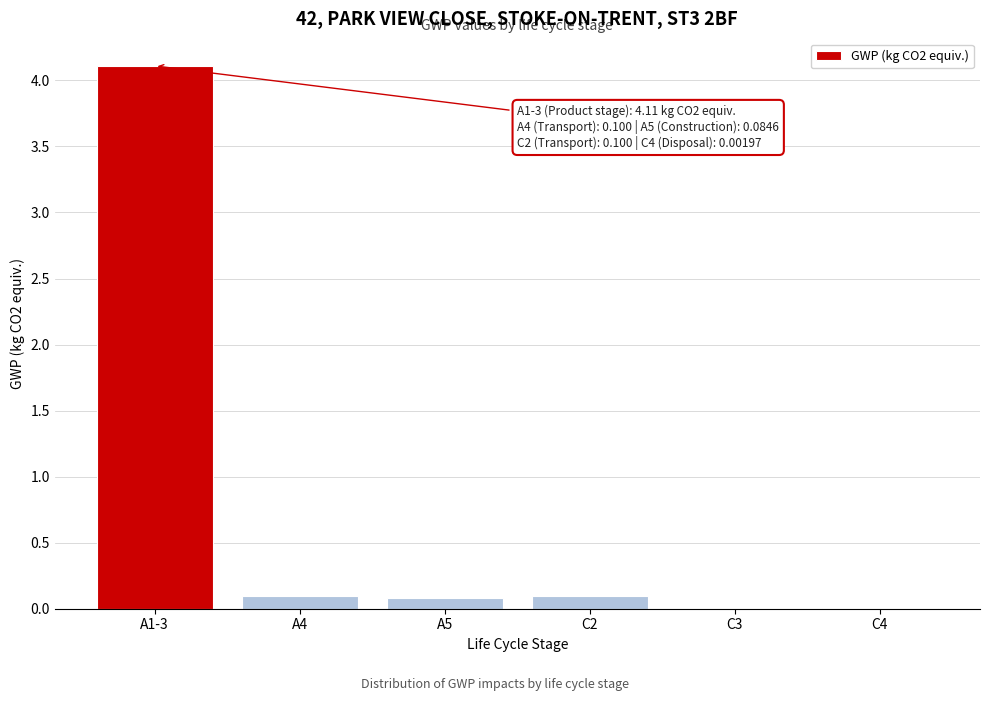

What is the sum of all values?

4.4